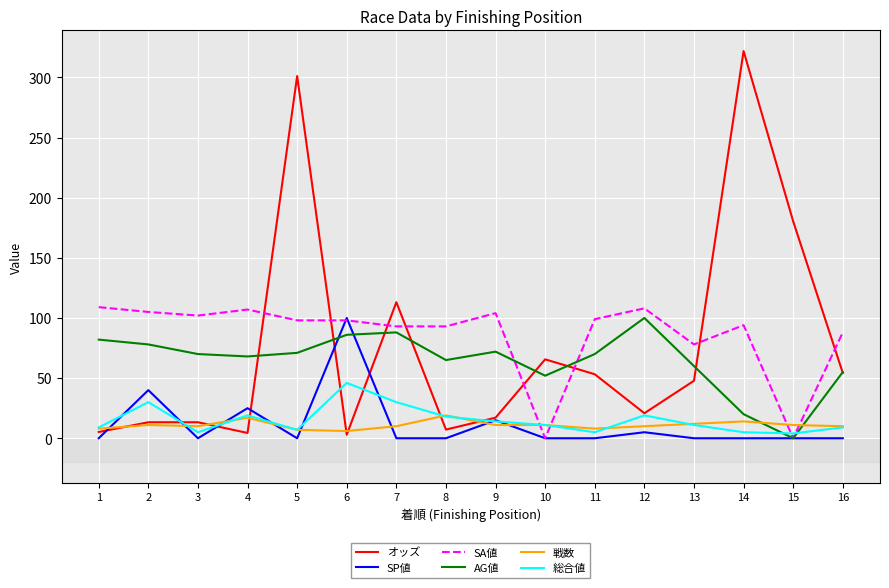

Which series has the largest total across all categories?

SA値